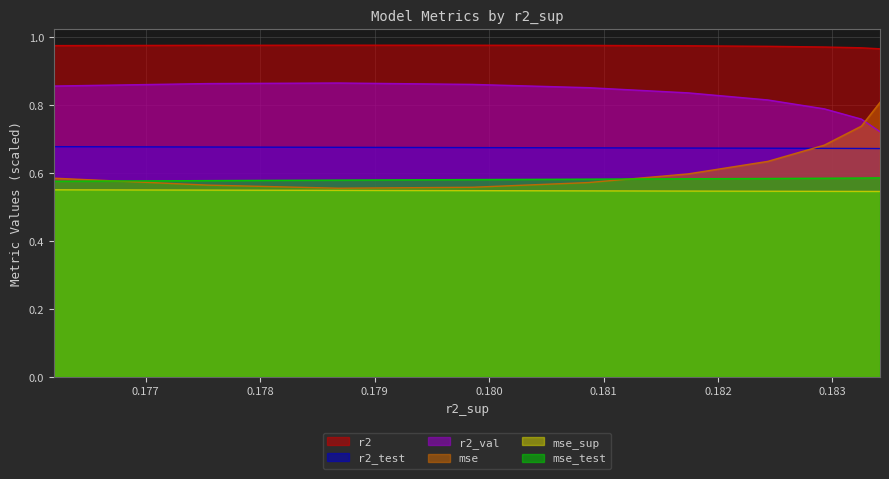

What is the average value of the mse series?

0.6